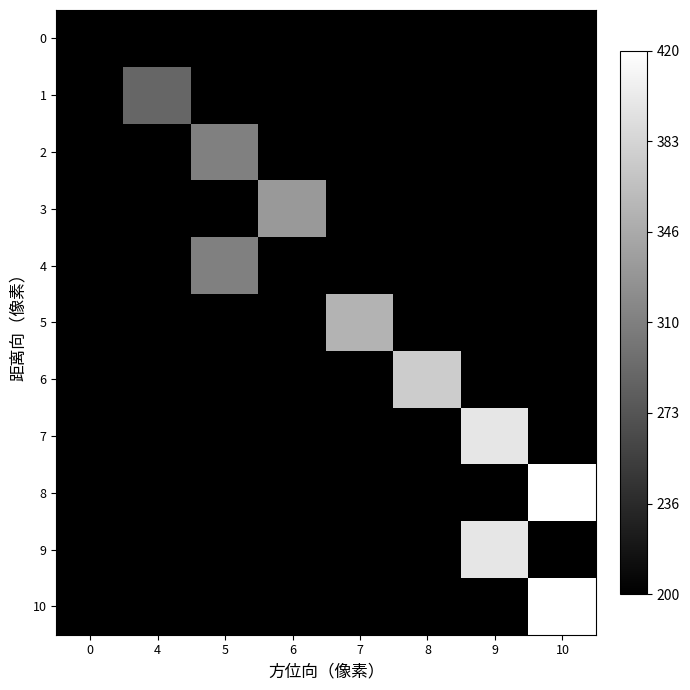

Reading left to right, list all the values displayed in this chart.

0: 0=0	4=0	5=0	6=0	7=0	8=0	9=0	10=0
1: 0=0	4=4	5=0	6=0	7=0	8=0	9=0	10=0
2: 0=0	4=0	5=5	6=0	7=0	8=0	9=0	10=0
3: 0=0	4=0	5=0	6=6	7=0	8=0	9=0	10=0
4: 0=0	4=0	5=5	6=0	7=0	8=0	9=0	10=0
5: 0=0	4=0	5=0	6=0	7=7	8=0	9=0	10=0
6: 0=0	4=0	5=0	6=0	7=0	8=8	9=0	10=0
7: 0=0	4=0	5=0	6=0	7=0	8=0	9=9	10=0
8: 0=0	4=0	5=0	6=0	7=0	8=0	9=0	10=10
9: 0=0	4=0	5=0	6=0	7=0	8=0	9=9	10=0
10: 0=0	4=0	5=0	6=0	7=0	8=0	9=0	10=10